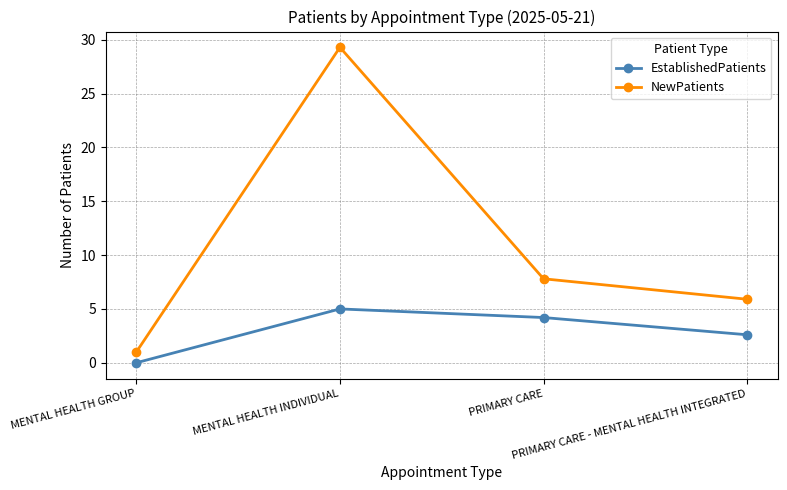

Reading left to right, what are all the values shown in this chart?

EstablishedPatients: 0.0	5.0	4.2	2.6
NewPatients: 1.0	29.3	7.8	5.9